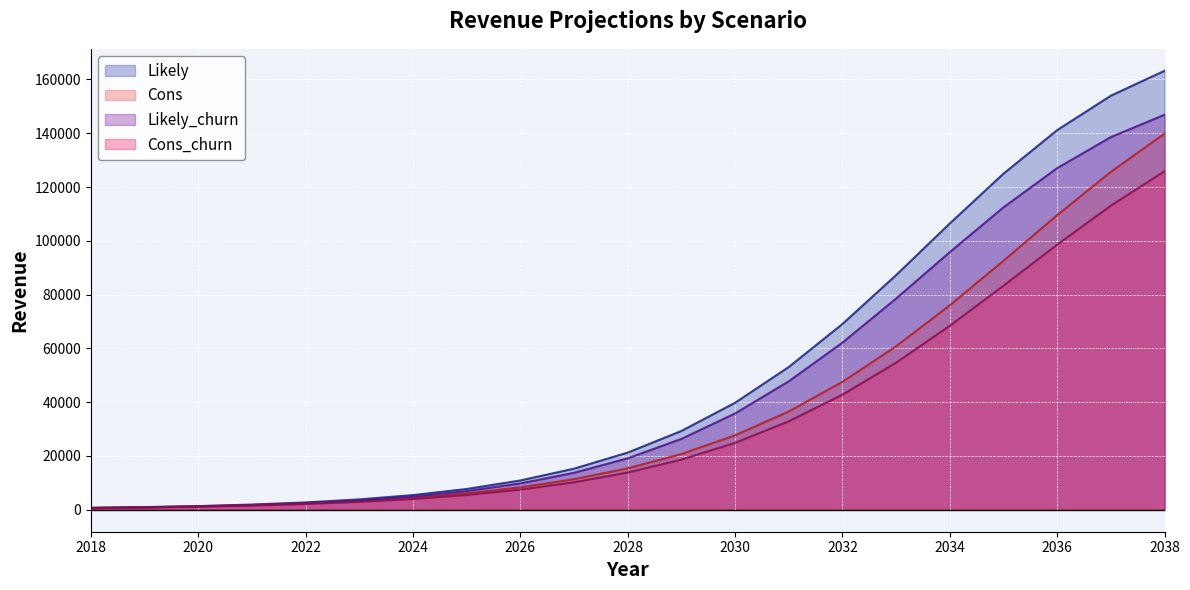

Reading right to left, list all the values displayed in this chart.

Cons: 139852.8	125647.2	109533.6	92587.2	76015.2	60789.6	47548.8	36532.8	27672.0	20721.6	15403.2	11361.6	8347.2	6115.2	4473.6	3268.8	2395.2	1754.4	1296.0	952.8	712.8
Likely: 163214.4	153960.0	141148.8	124963.2	106454.4	87256.8	69064.8	53068.8	39787.2	29292.0	21256.8	15283.2	10896.0	7728.0	5467.2	3861.6	2733.6	1936.8	1368.0	993.6	712.8
Cons_churn: 125865.6	113076.0	98575.2	83325.6	68402.4	54698.4	42782.4	32877.6	24897.6	18638.4	13848.0	10214.4	7502.4	5496.0	4010.4	2937.6	2143.2	1572.0	1156.8	854.4	636.0
Likely_churn: 146882.4	138564.0	127022.4	112449.6	95805.6	78530.4	62143.2	47752.8	35800.8	26349.6	19123.2	13742.4	9792.0	6940.8	4917.6	3468.0	2452.8	1740.0	1221.6	888.0	636.0